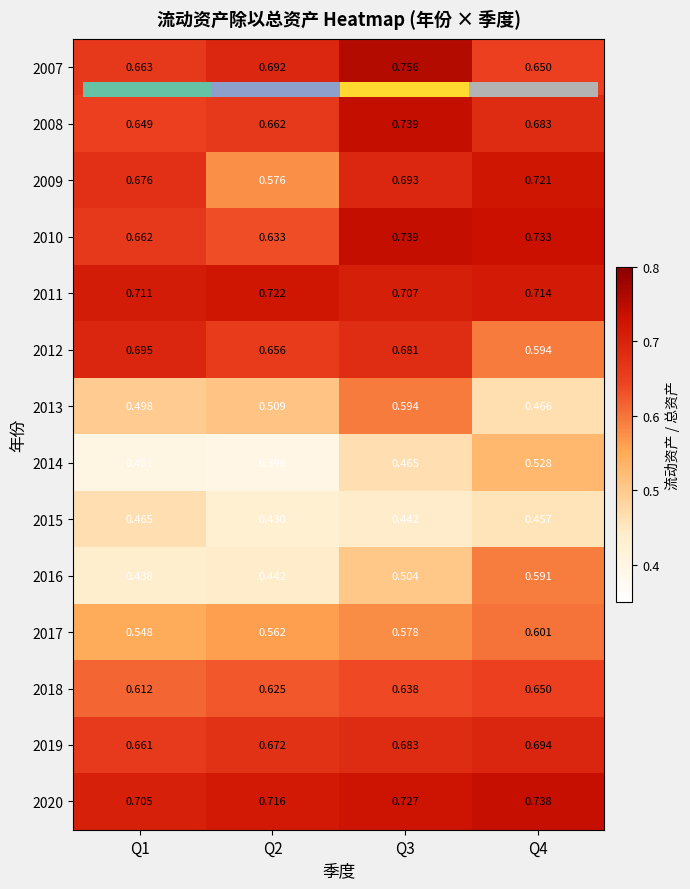

How many data points does each series have?

4